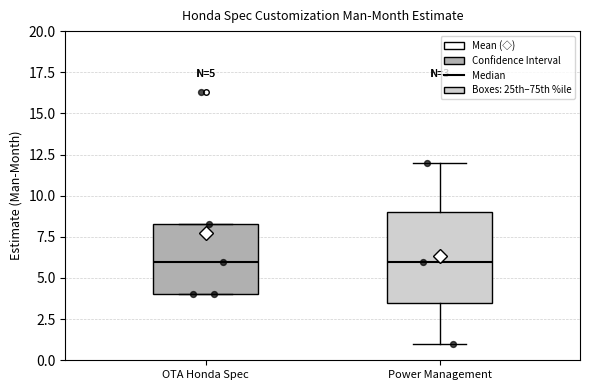

Which box is the tallest, from its lower edge to its upper edge?

Power Management